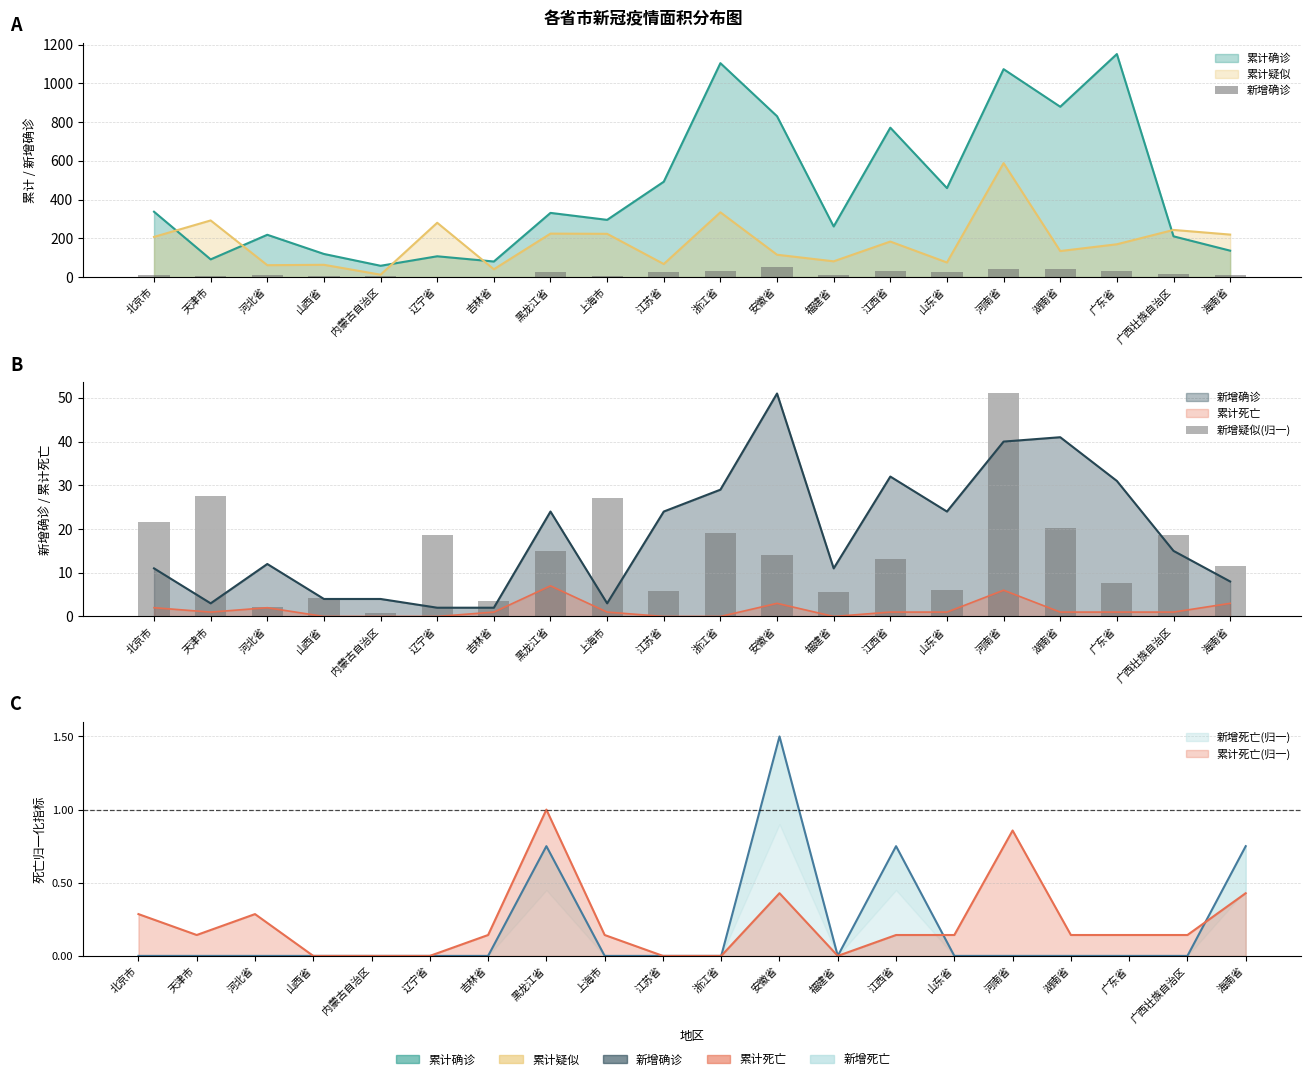

Does the chart contain any negative values?

No